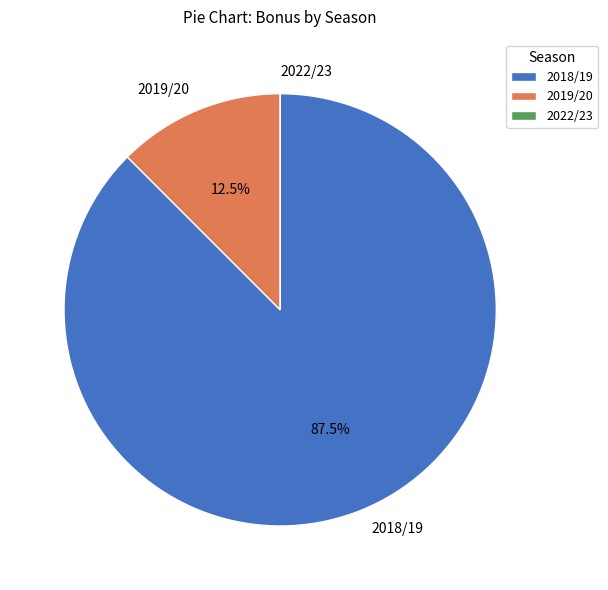

What percentage do 2018/19 and 2019/20 together represent?

100.0%